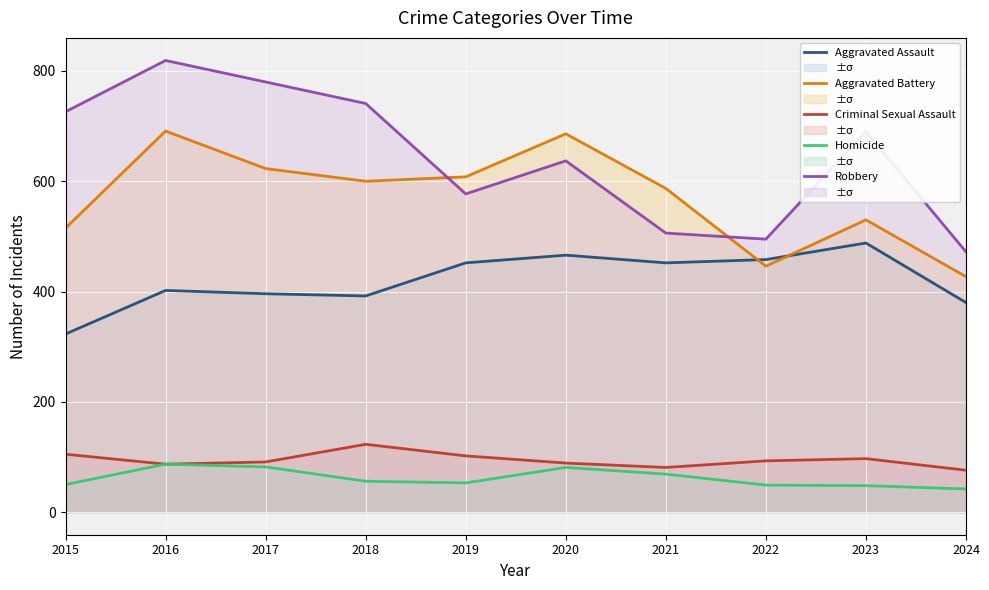

The Homicide series shows 69 at 2021. True or false?

True